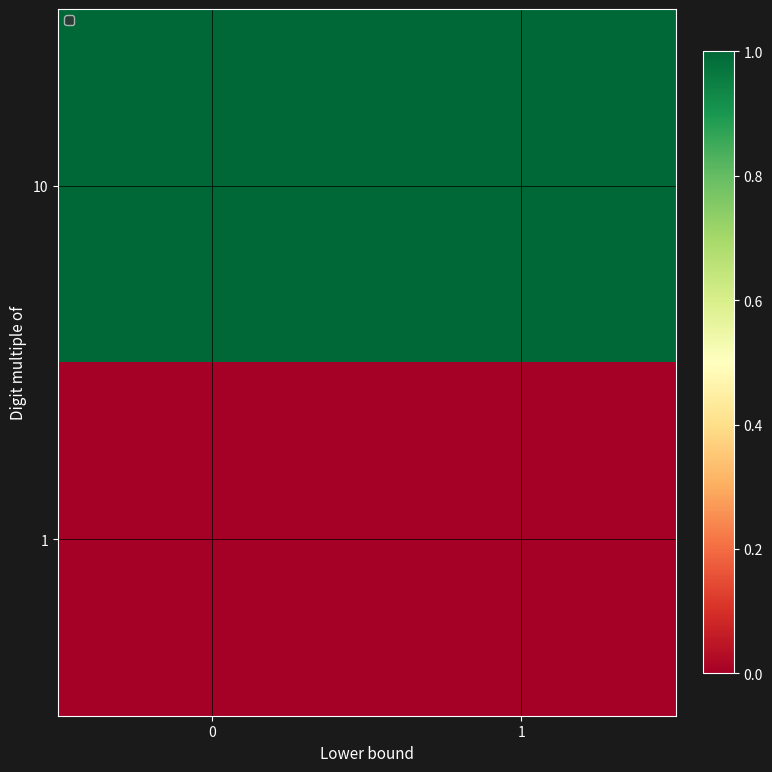

Reading right to left, transcribe all the data shown in this chart.

1: 1=0	0=0
10: 1=1	0=1